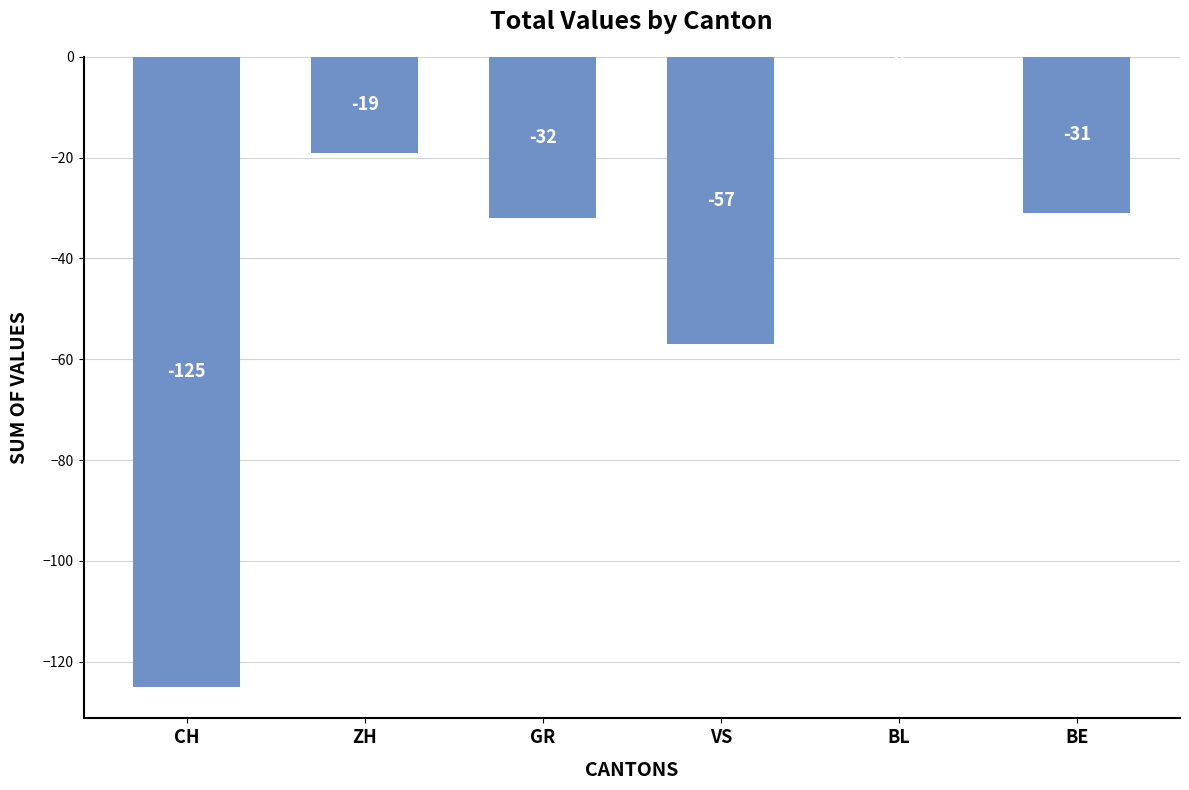

What is the change in value from GR to VS?

-25